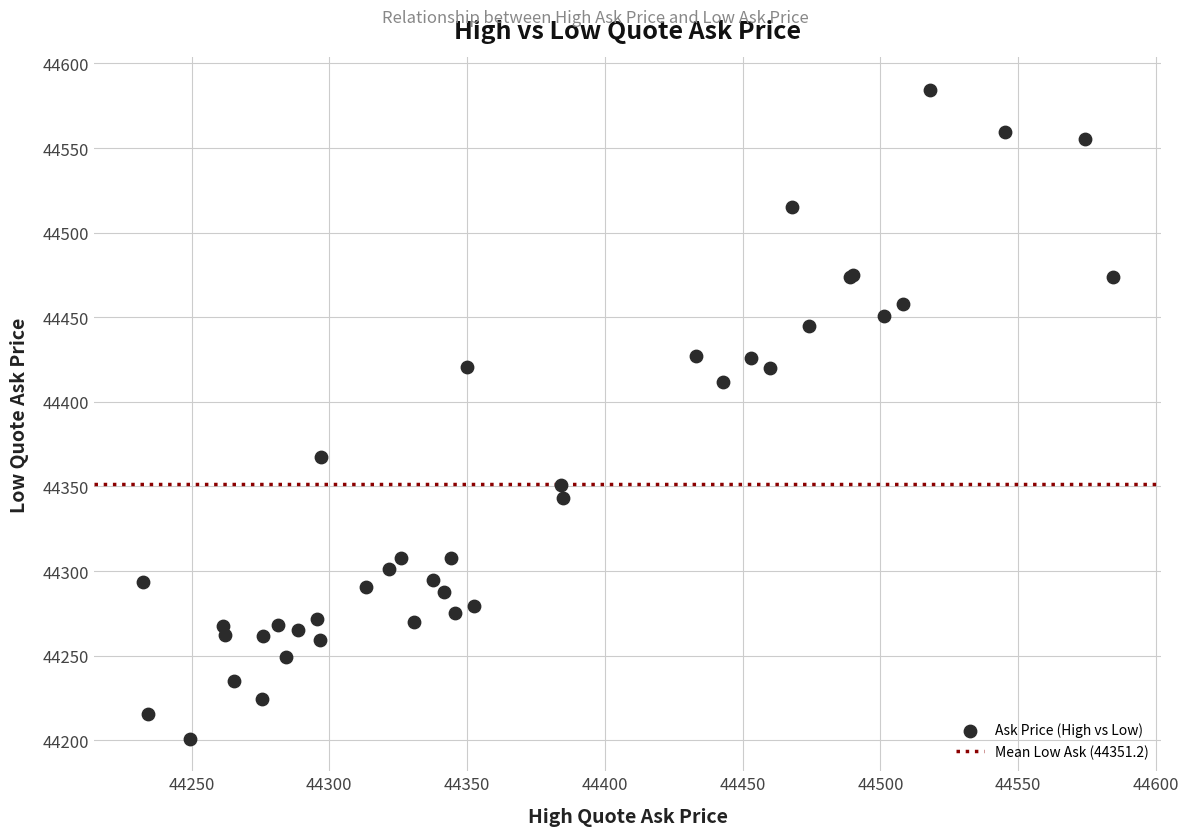

What Y value in the scatter plot is closest to 44392?

44411.8